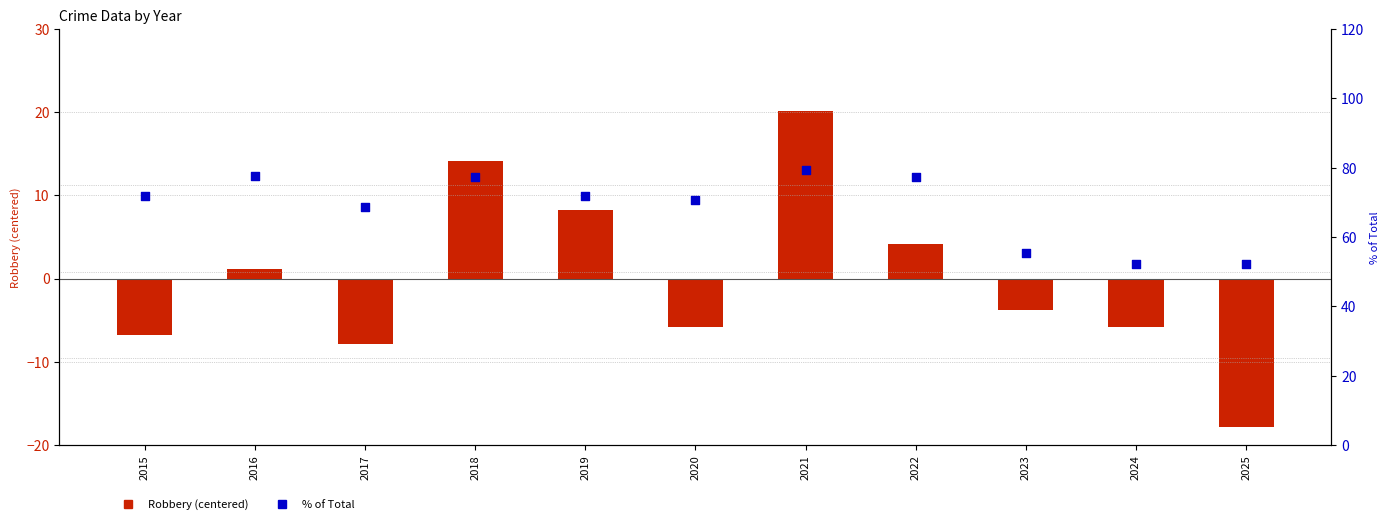

What are all the series names shown in the legend?

Robbery (centered), % of Total